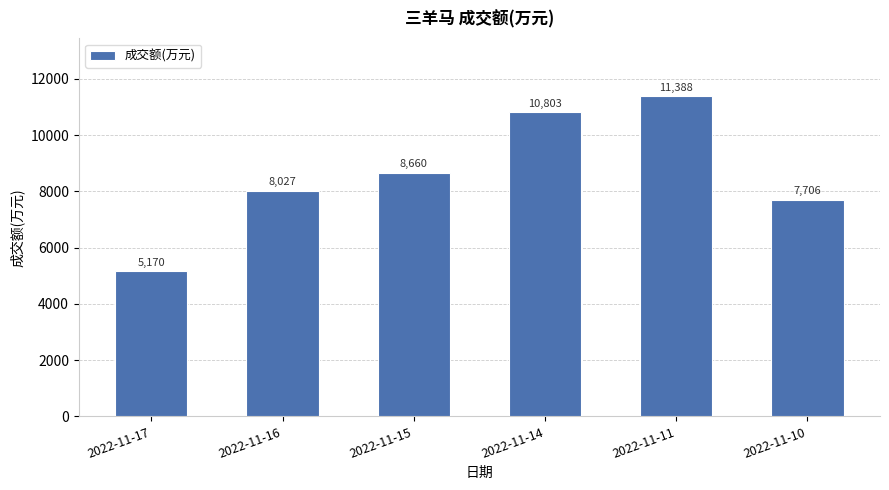

What is the difference between the maximum and minimum values?

6218